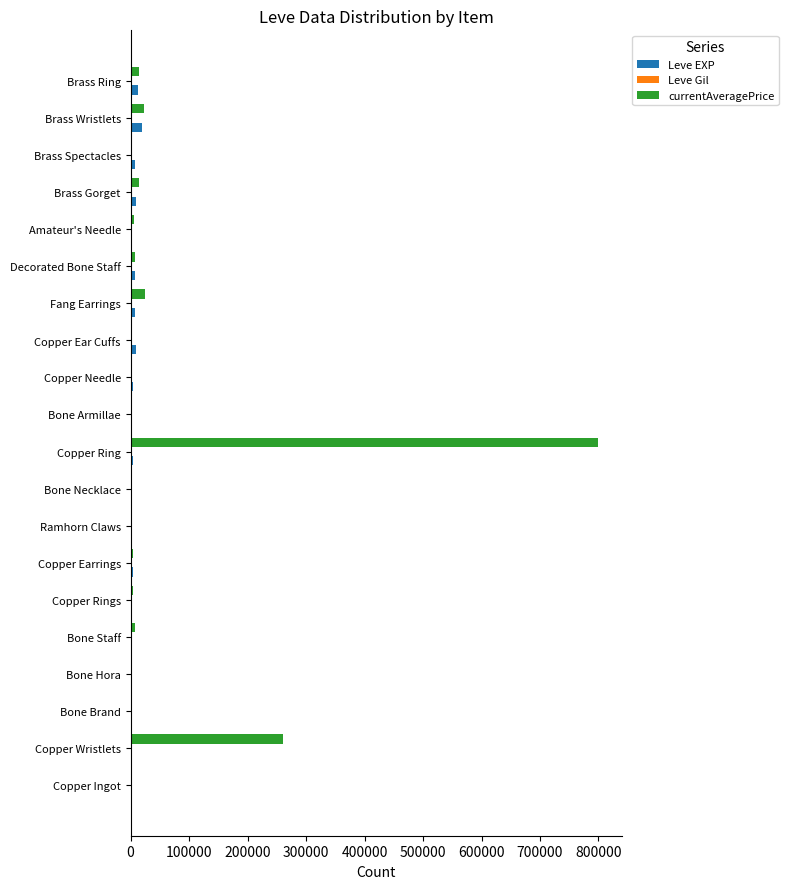

At which category does the chart reach its peak across all series?

Copper Ring